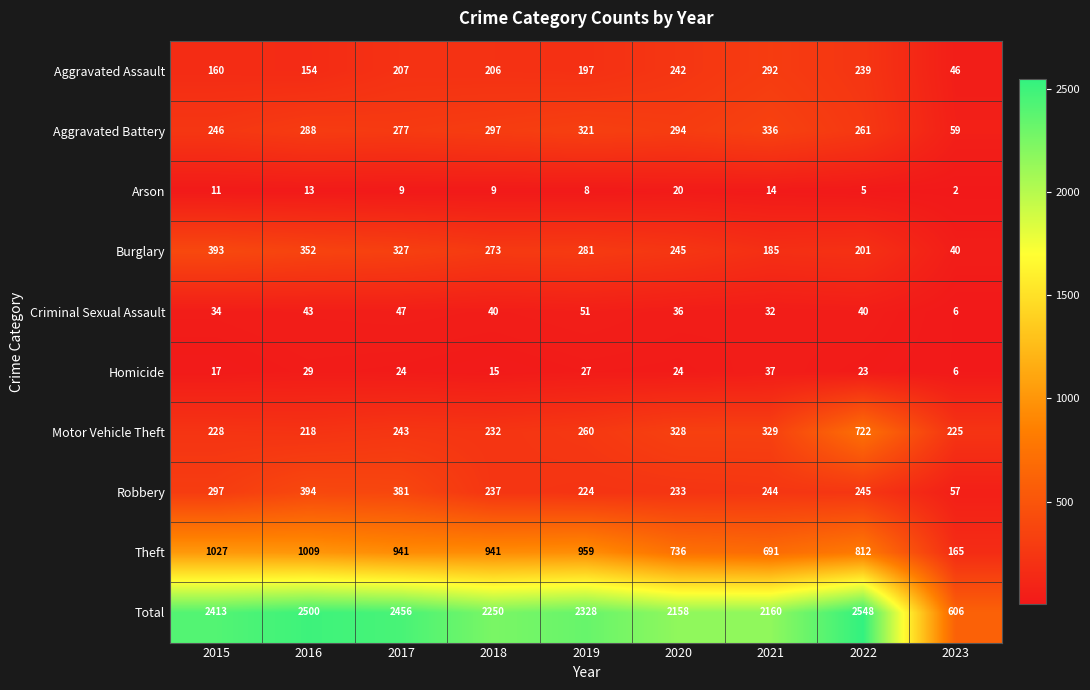

What is the sum of all Motor Vehicle Theft values?

2785